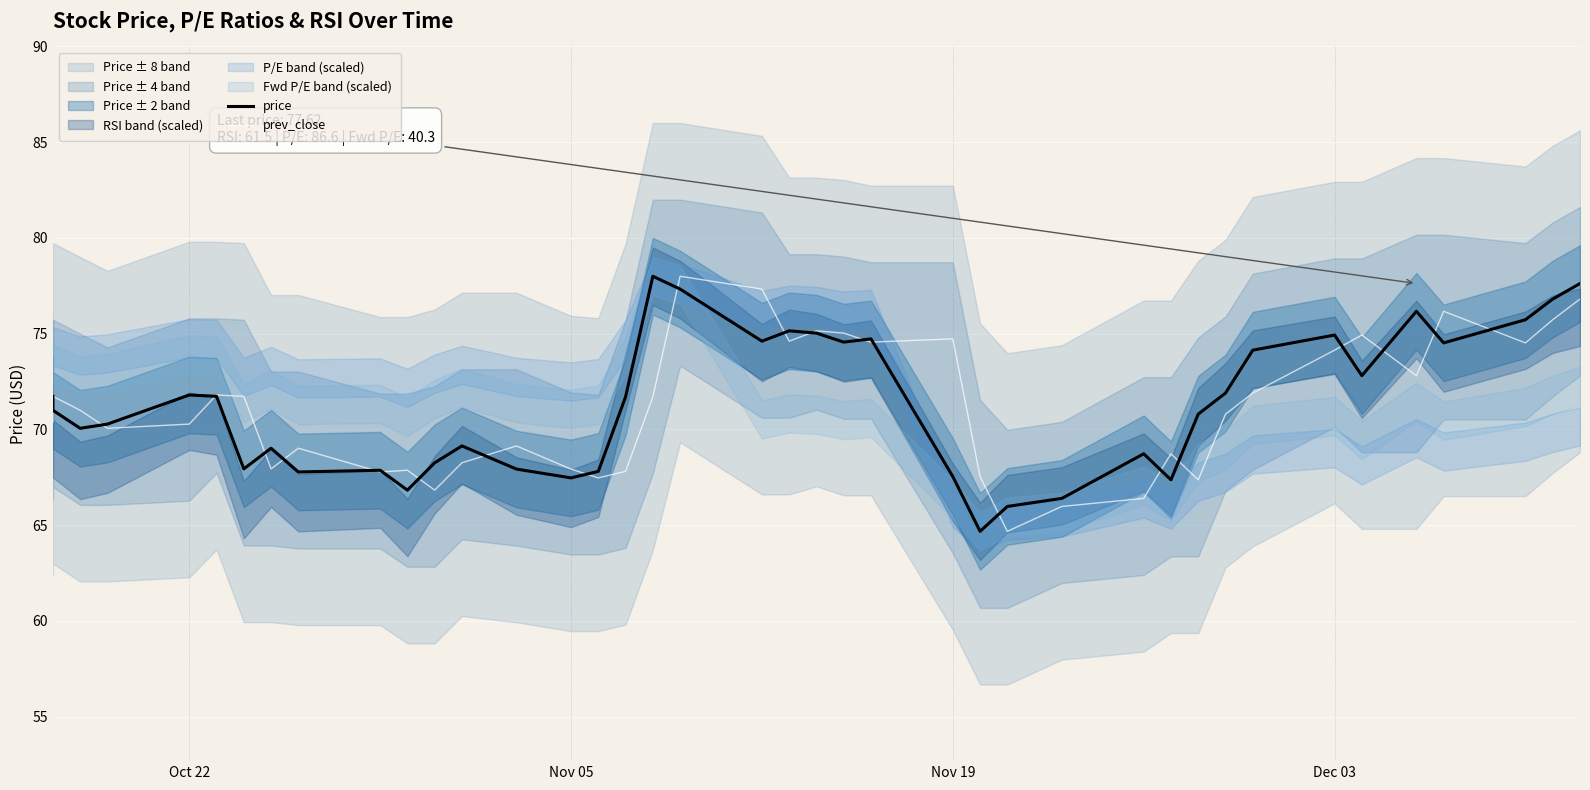

At how many categories does at least one series exceed 66?

39